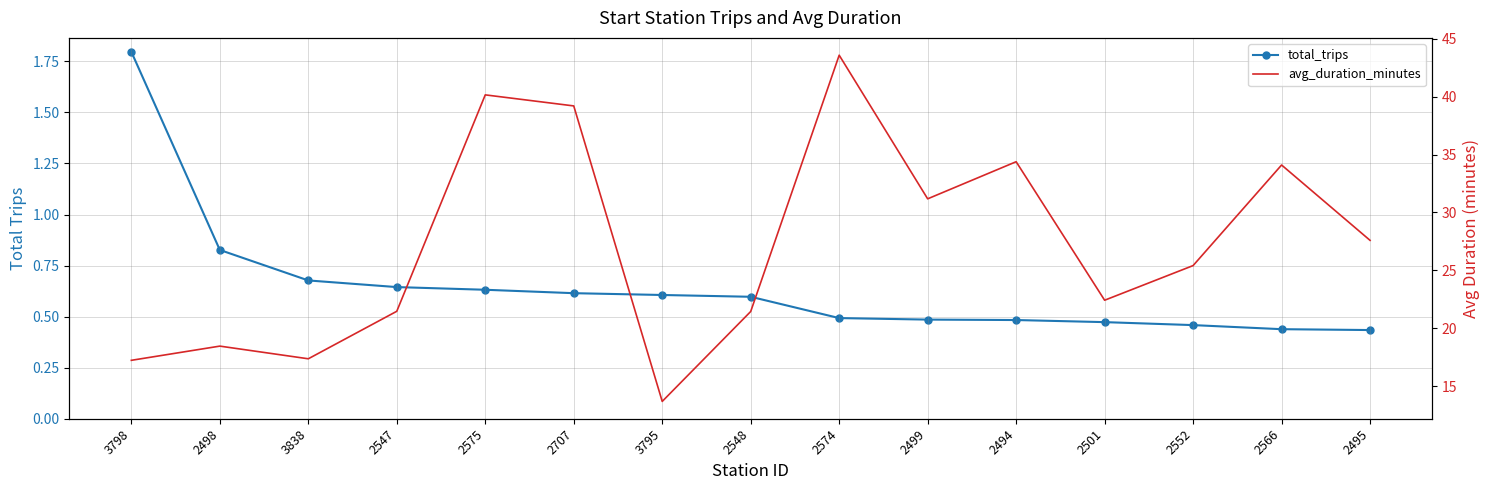

How many data points in total_trips are above 59726?

7